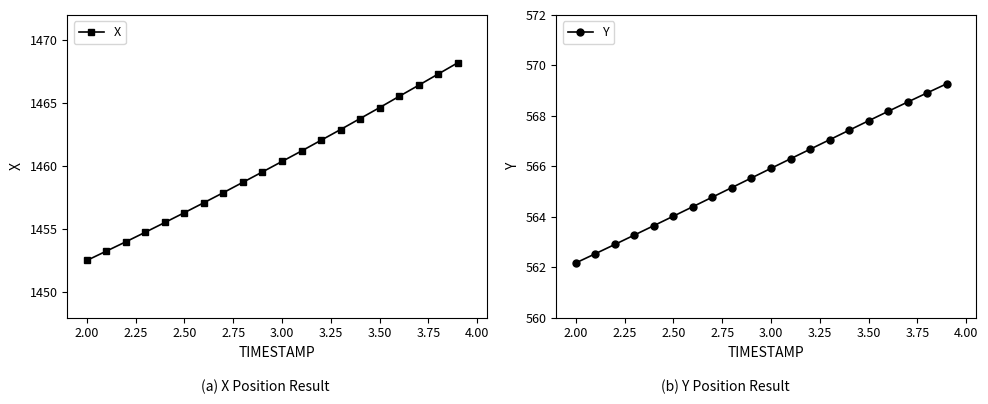

How many distinct data groups are displayed?

2